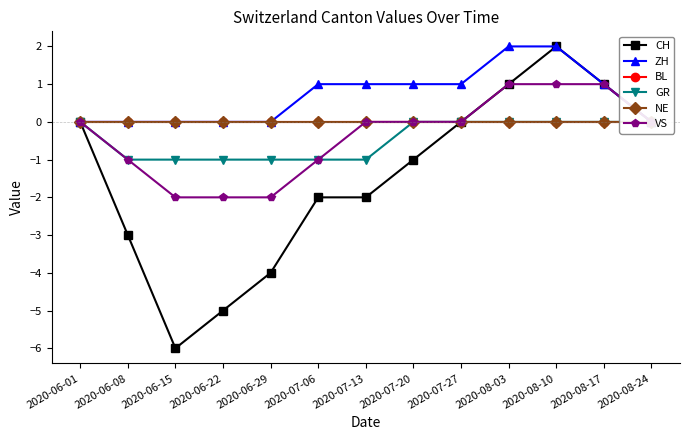

What position from the right is 2020-07-27?

5